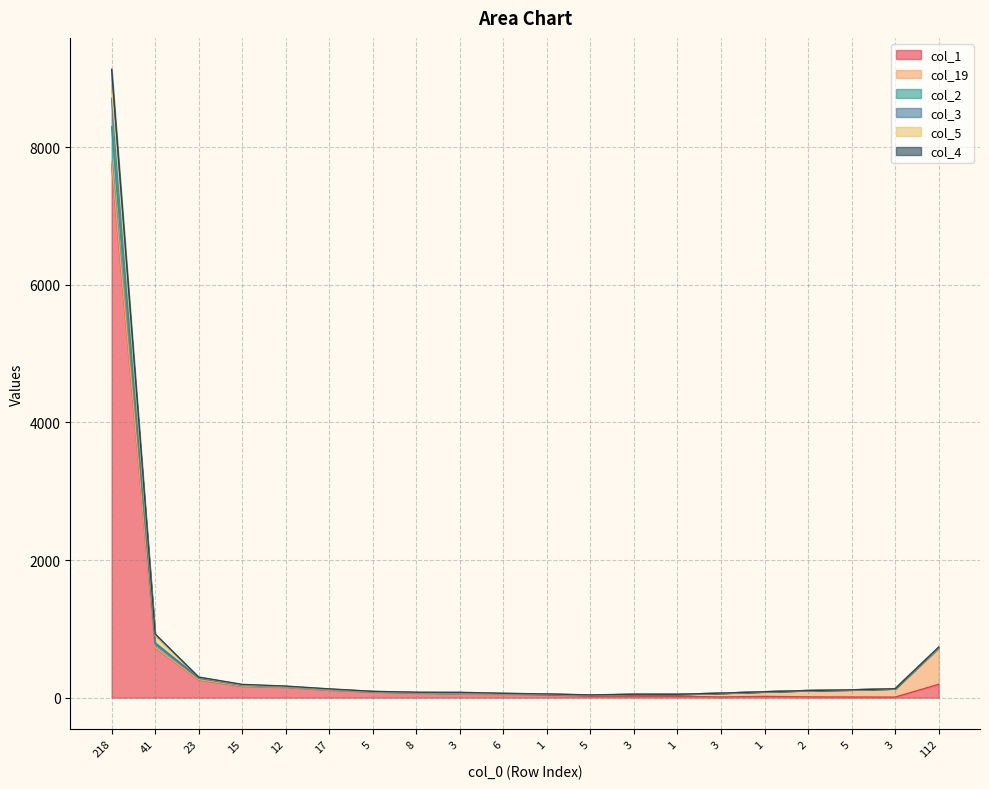

How many lines are shown in the chart?

6